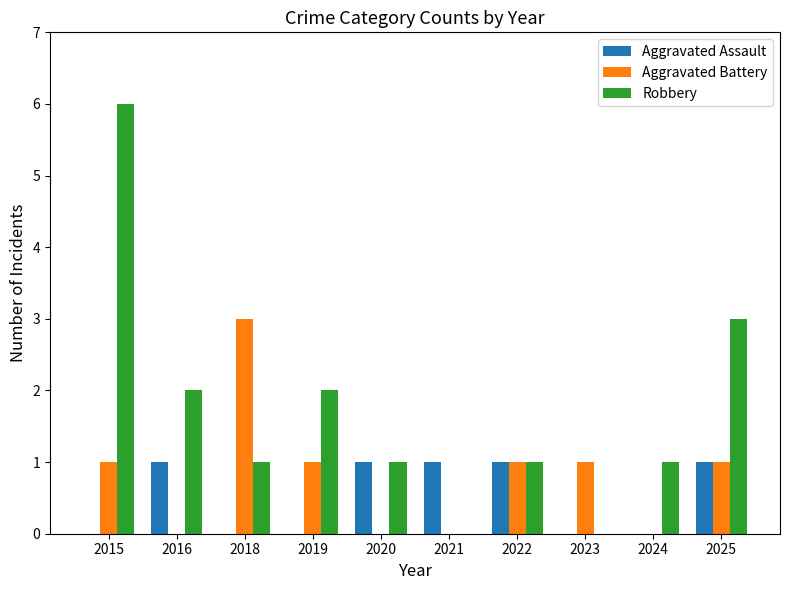

The Robbery series shows 1 at 2018. True or false?

True